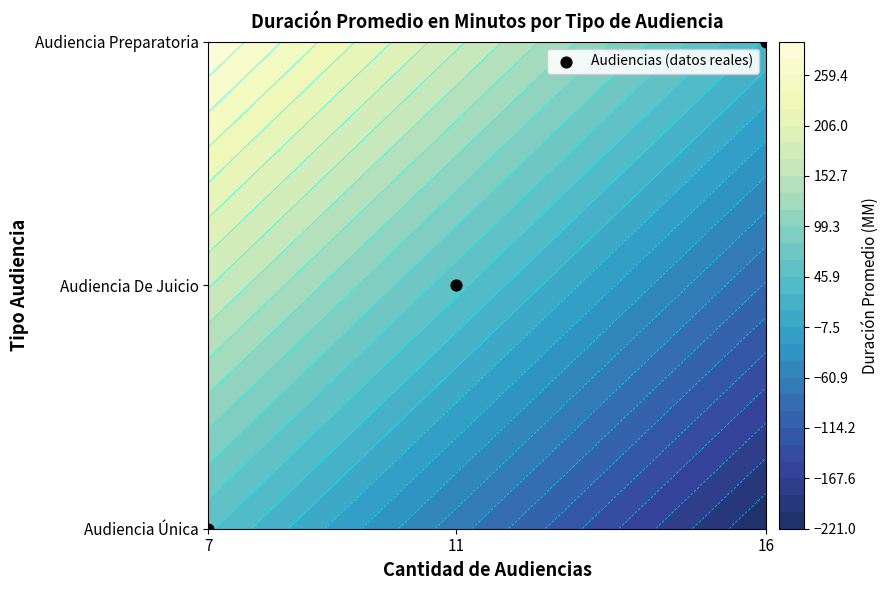

Rank the categories by value from lowest to highest.

7, 11, 16